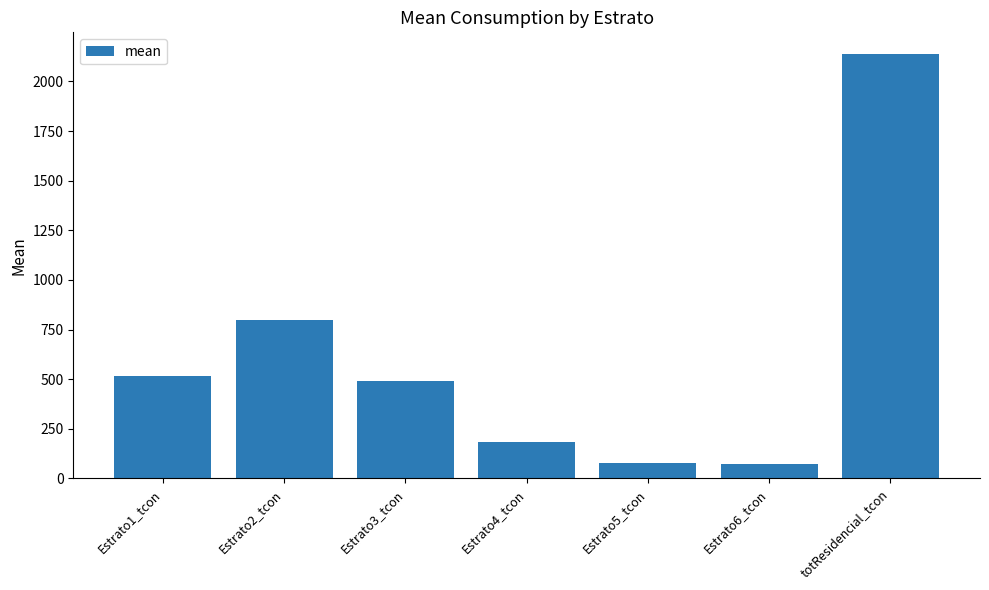

What is the minimum value shown in the chart?

71.8